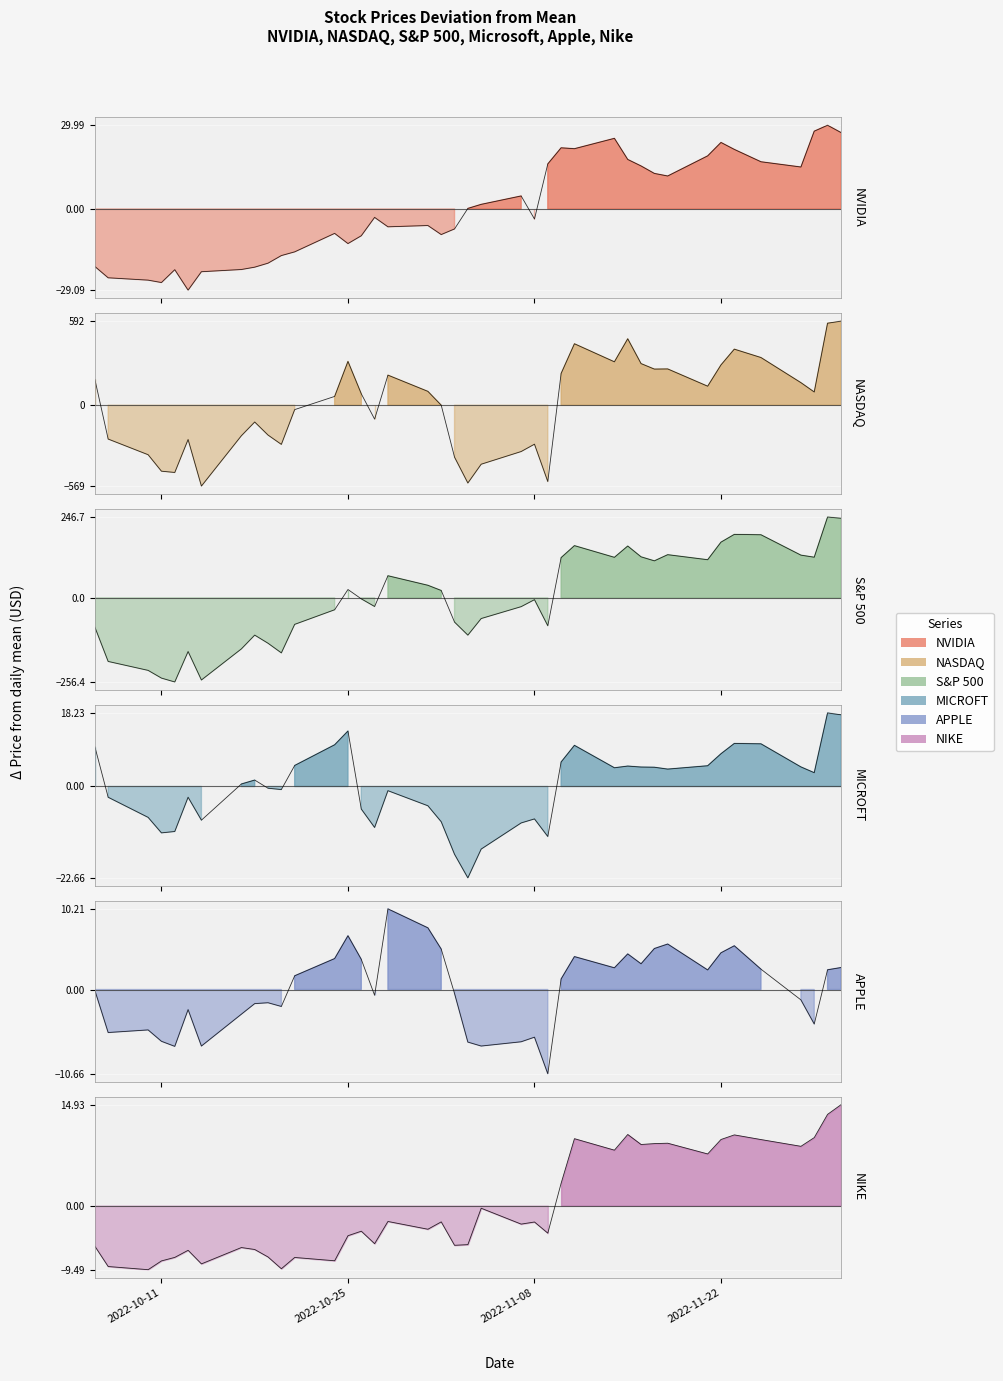

How many data points does each series have?

40